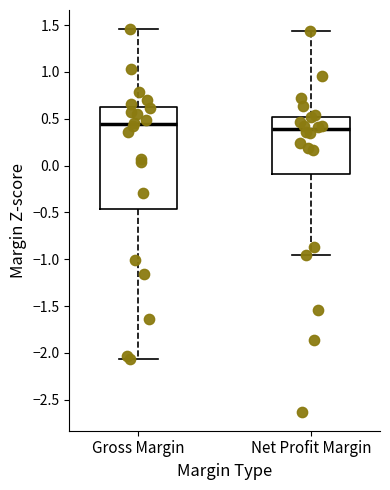

Reading left to right, transcribe this box plot: for each box, give where its median line is, the range the box spans, and where its two whiskers end, as read against the y-axis. The values are not printed on the chart, so give them approximately, as read against the axis.

Gross Margin: median 0.45, box -0.45 to 0.65, whiskers -2.05 to 1.45
Net Profit Margin: median 0.40, box -0.10 to 0.50, whiskers -0.95 to 1.45